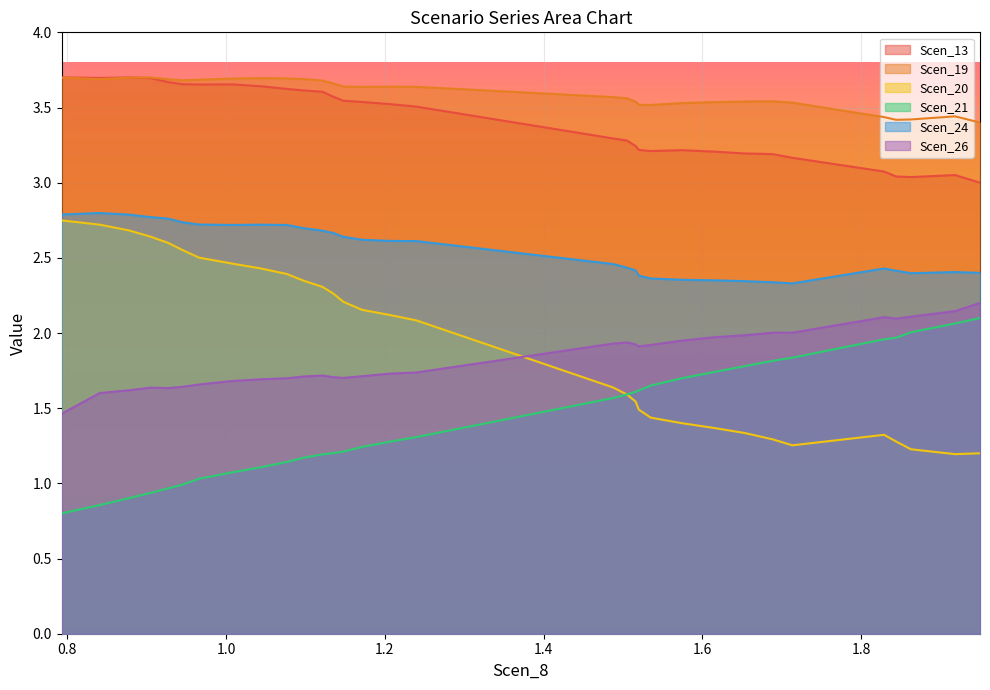

True or false: Scen_26 and Scen_19 intersect in this chart.

False